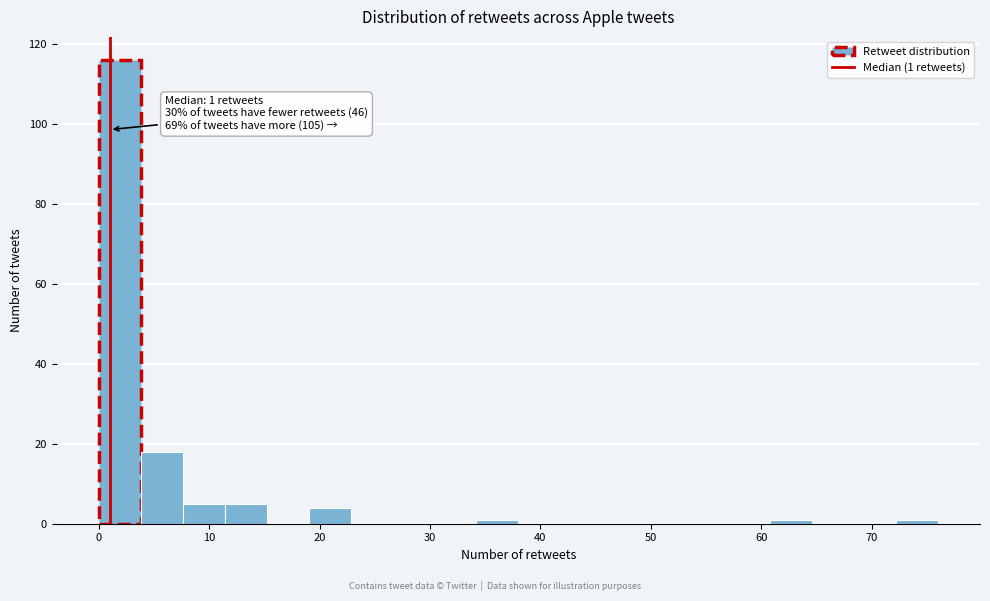

Around what value on the x-axis is the tallest bar? Give the approximate position of its centre, as read against the axis.

2